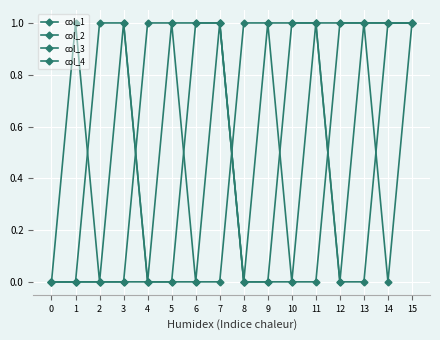

The value of col_4 at 7 is 2. True or false?

False